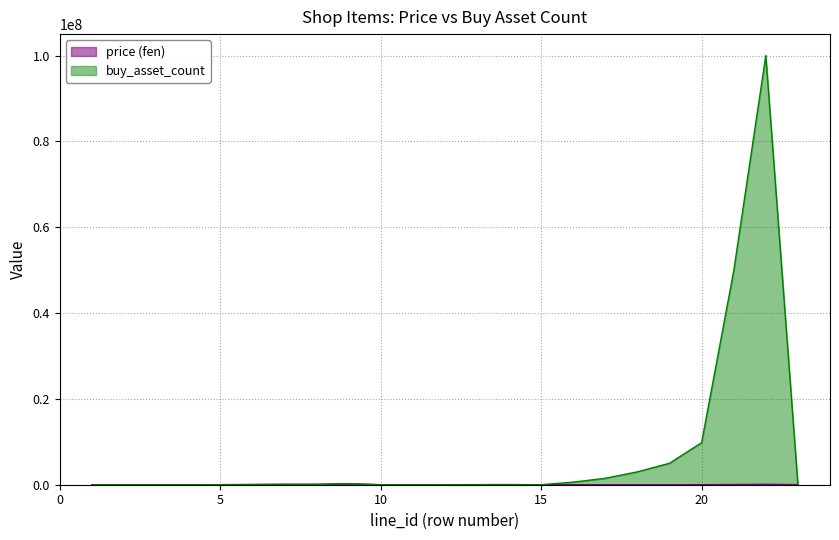

Reading left to right, extract all data points from this chart.

price: 600	1500	3000	5000	9800	49800	100000	99800	249800	600	3000	9800	19800	29800	100	600	1500	3000	5000	9800	49800	100000	19800
buy_asset_count: 480	1200	2400	4000	7840	39840	80000	79840	199840	400	2000	6700	13200	20400	66	600000	1500000	3000000	5000000	9800000	49800000	100000000	15840